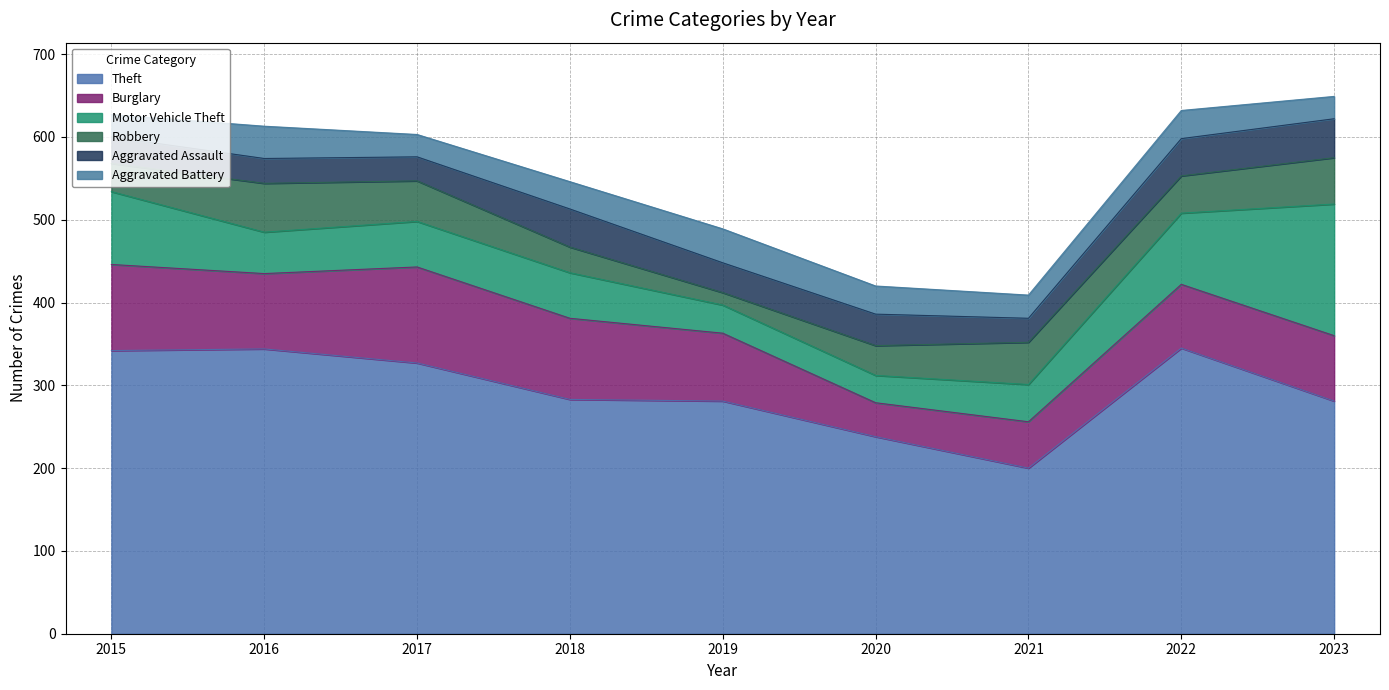

True or false: Burglary has more than 2 interior local peaks.

False